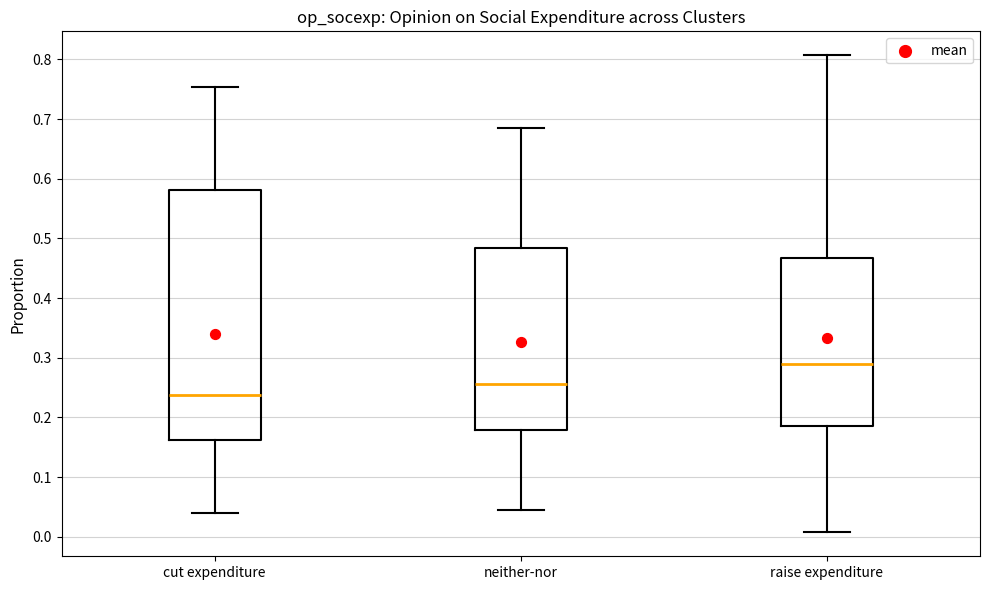

Reading left to right, transcribe this box plot: for each box, give where its median line is, the range the box spans, and where its two whiskers end, as read against the y-axis. The values are not printed on the chart, so give them approximately, as read against the axis.

cut expenditure: median 0.24, box 0.16 to 0.58, whiskers 0.04 to 0.75
neither-nor: median 0.26, box 0.18 to 0.48, whiskers 0.05 to 0.69
raise expenditure: median 0.29, box 0.19 to 0.47, whiskers 0.01 to 0.81